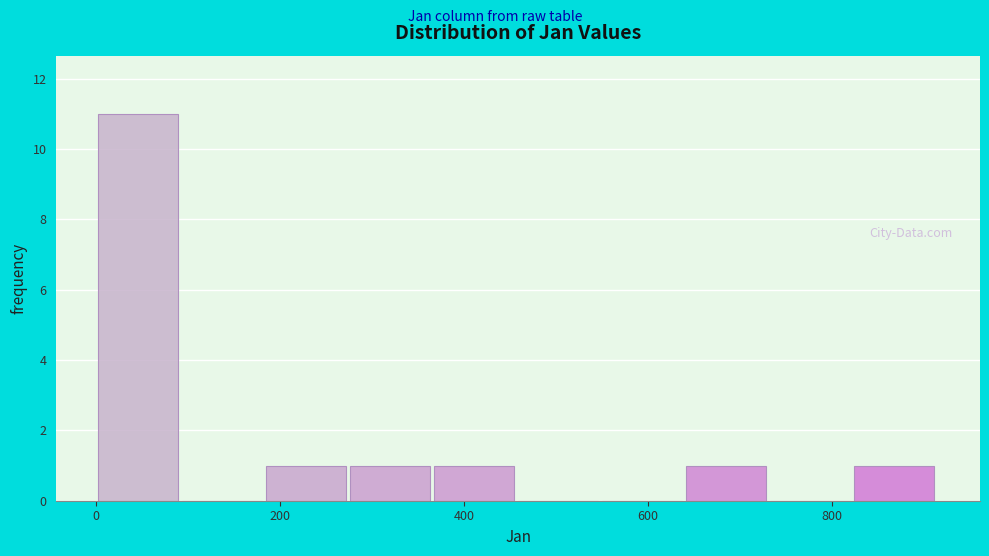

Over which range of the x-axis is the bar tallest?

0 to 100